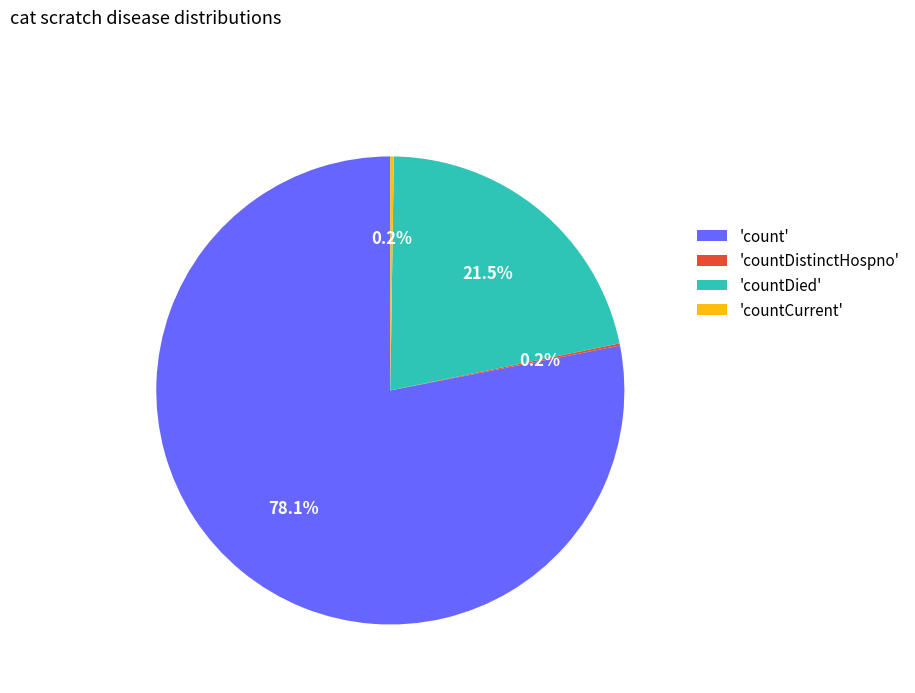

Which category accounts for the majority?

'count'